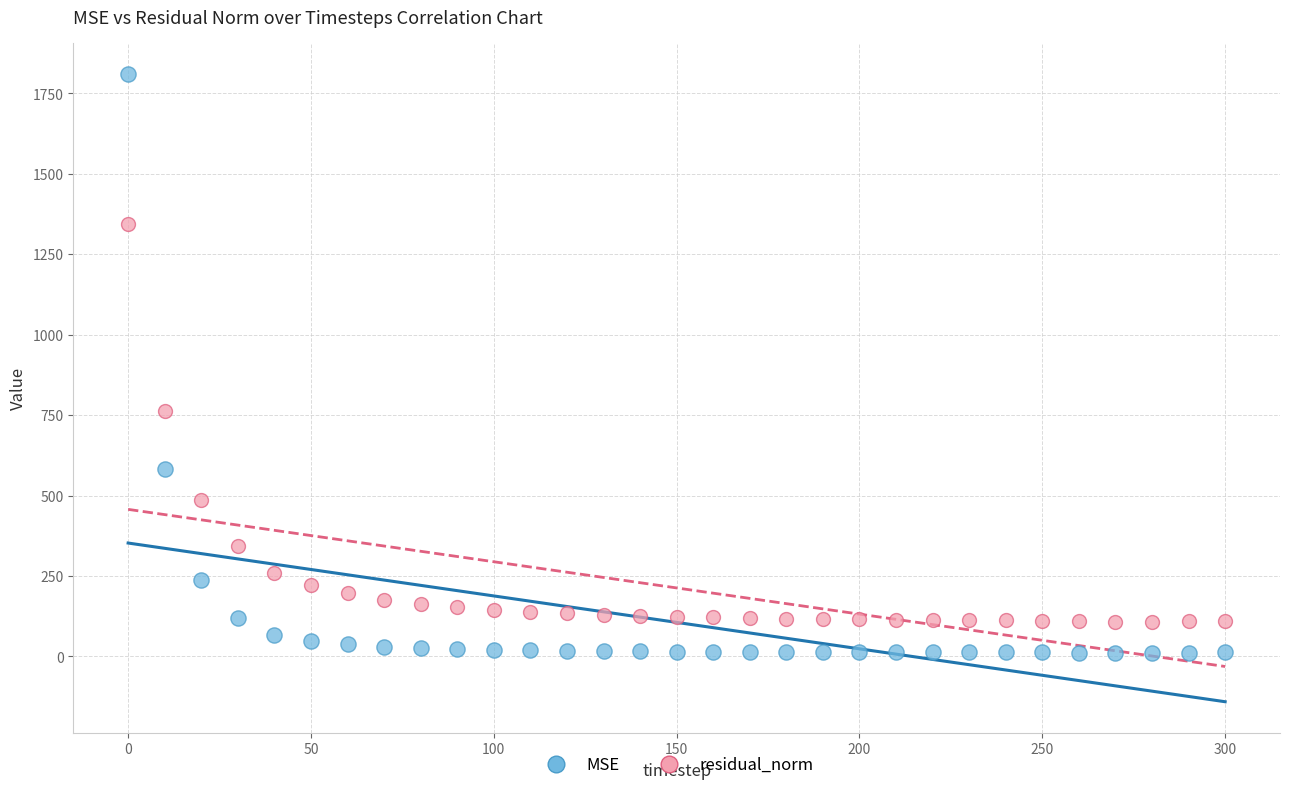

Which series has the widest spread of Y values?

MSE